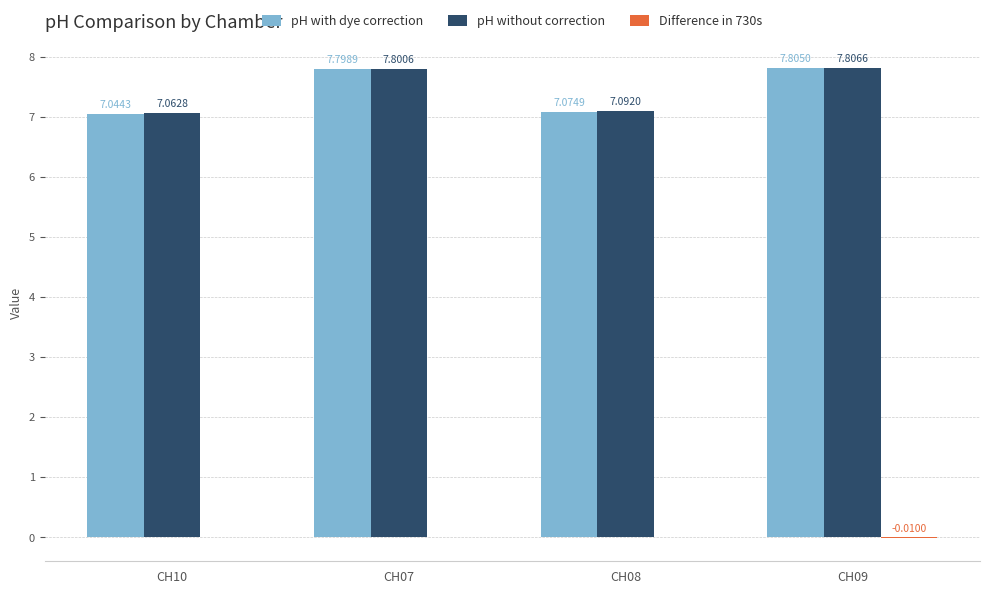

Is the value of pH without correction at CH09 greater than the value of pH with dye correction at CH09?

Yes